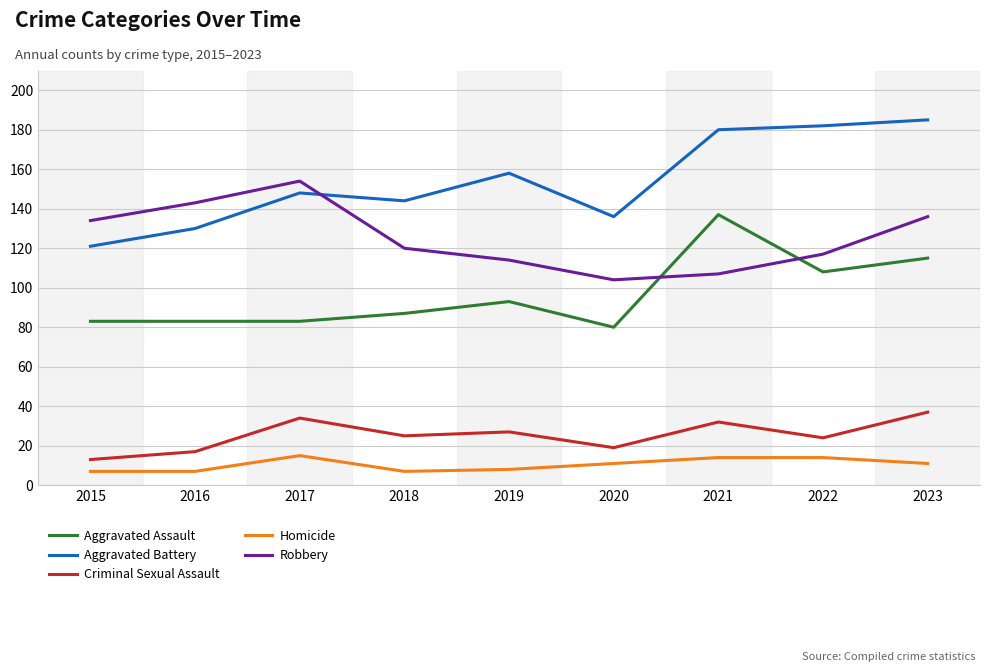

What are all the series names shown in the legend?

Aggravated Assault, Aggravated Battery, Criminal Sexual Assault, Homicide, Robbery